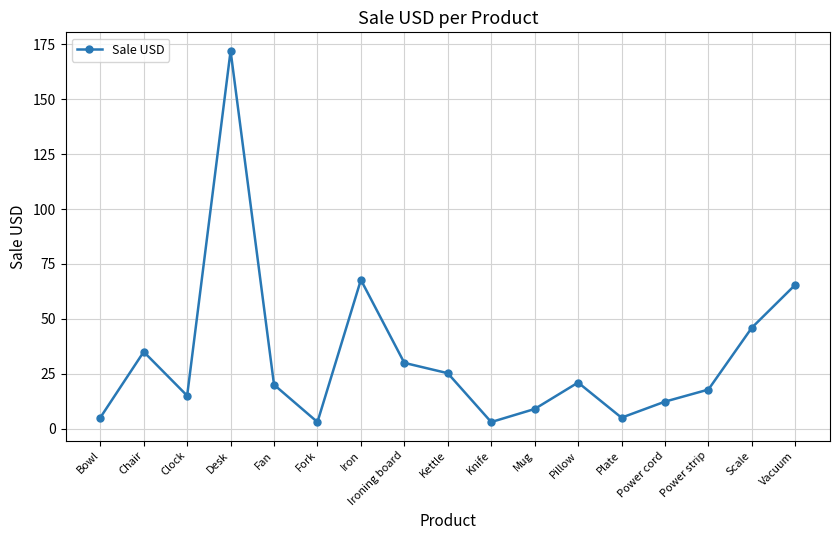

What is the sum of all values?

552.4